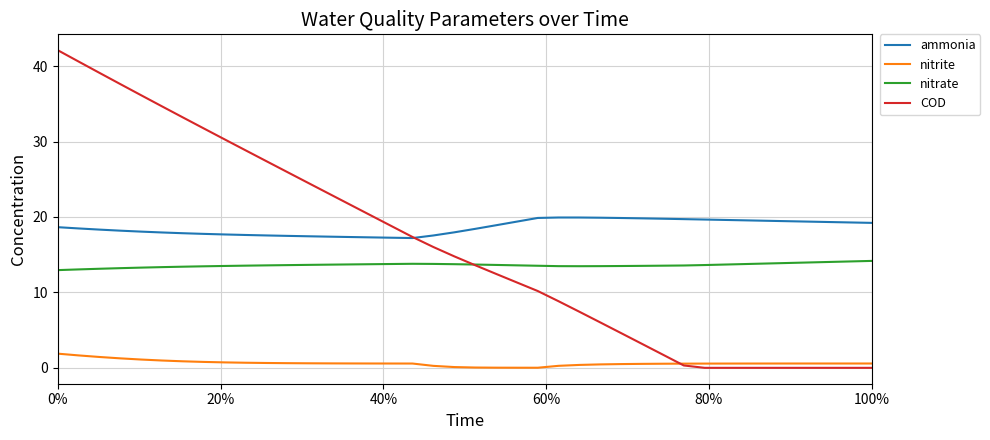

What is the maximum value for COD?

42.1